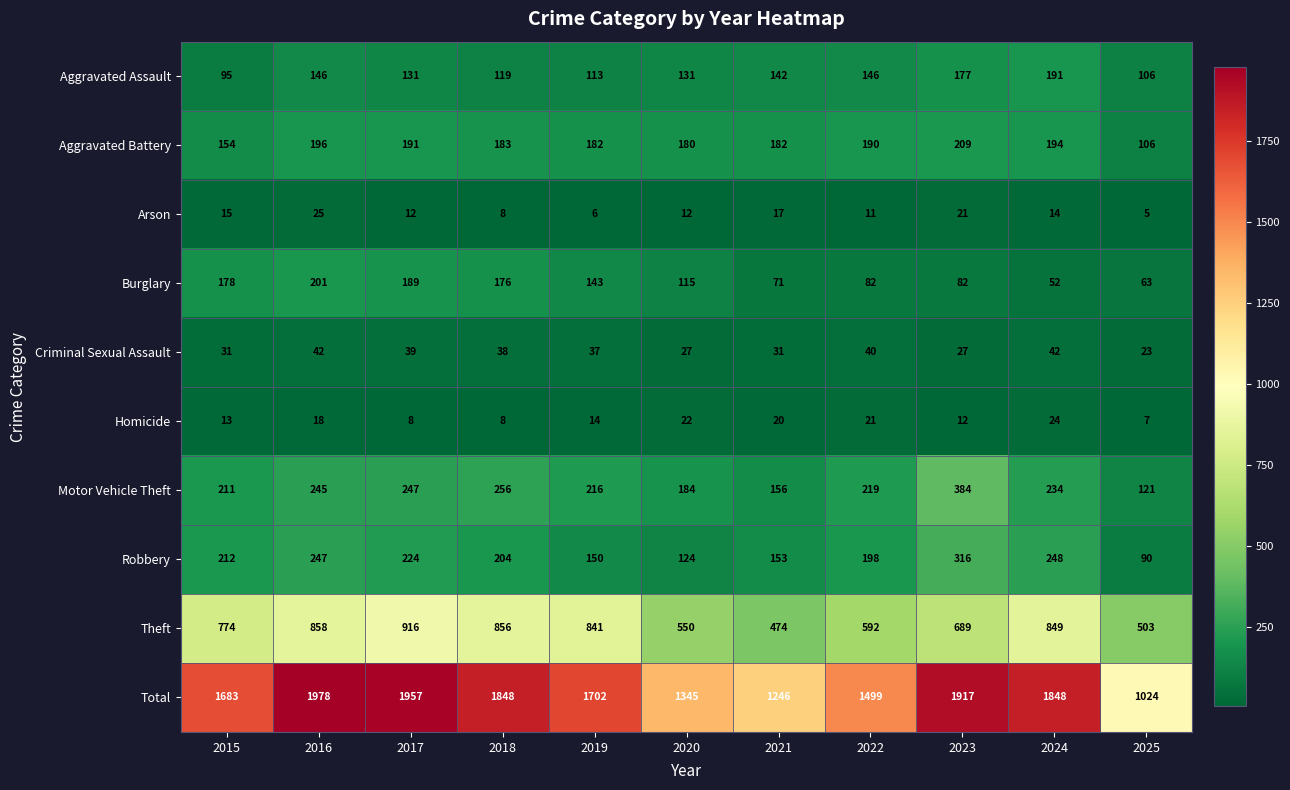

What is the average value of the Theft series?

718